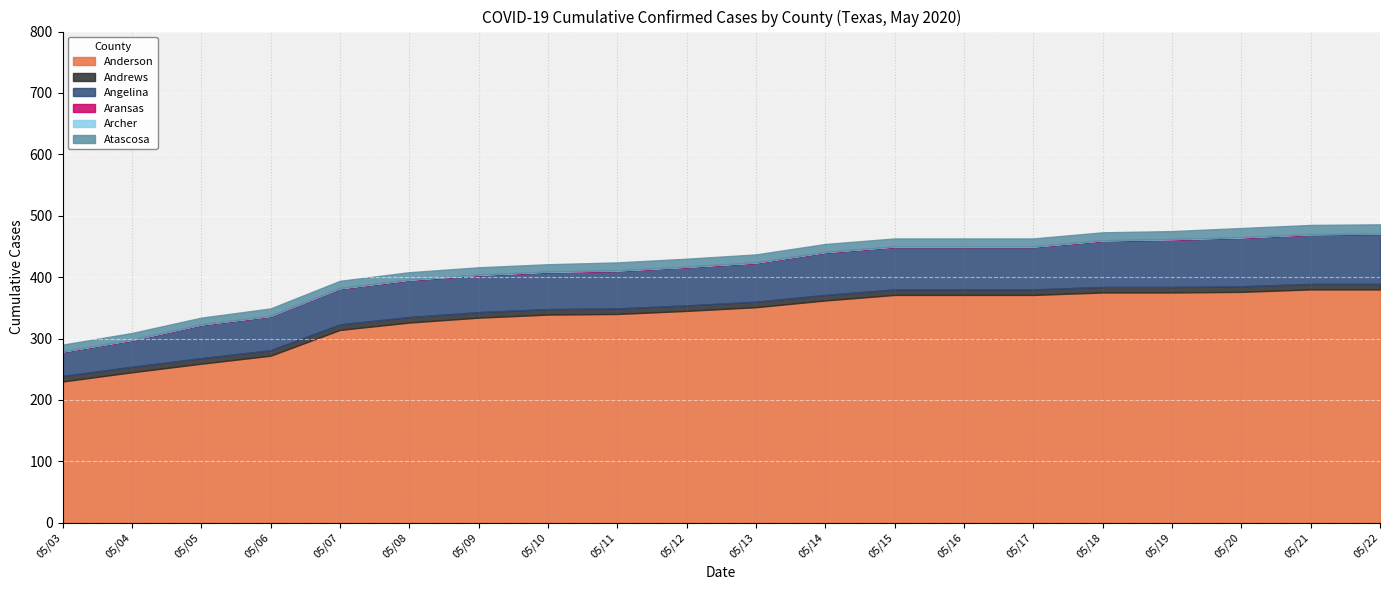

What is the difference between the second highest and minimum values in the Angelina series?

41